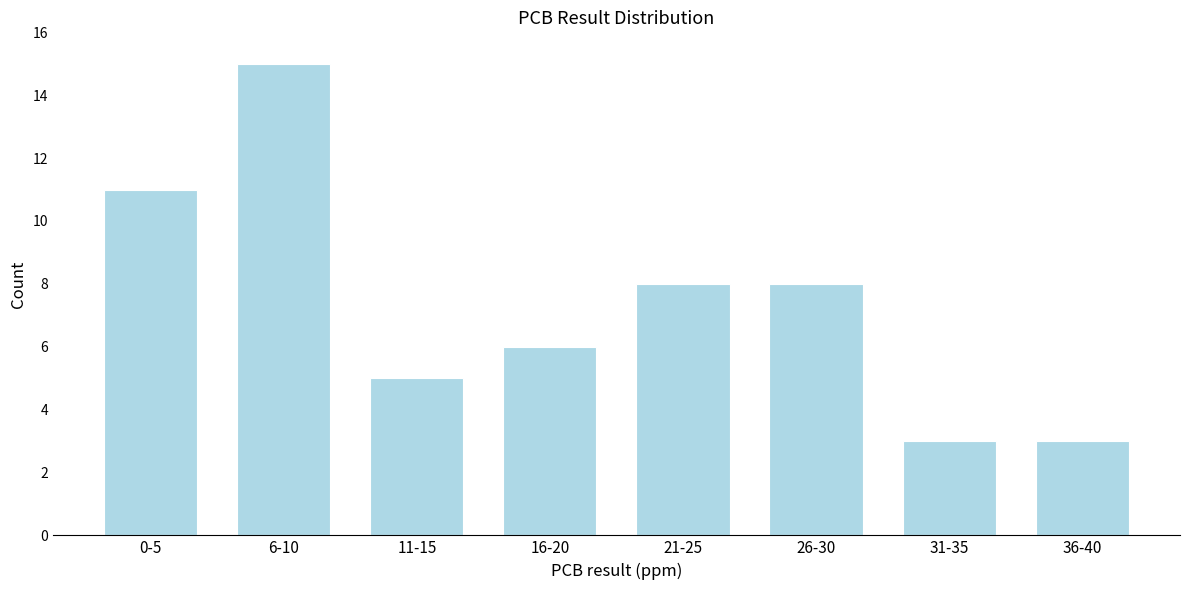

Reading right to left, transcribe all the data shown in this chart.

3	3	8	8	6	5	15	11